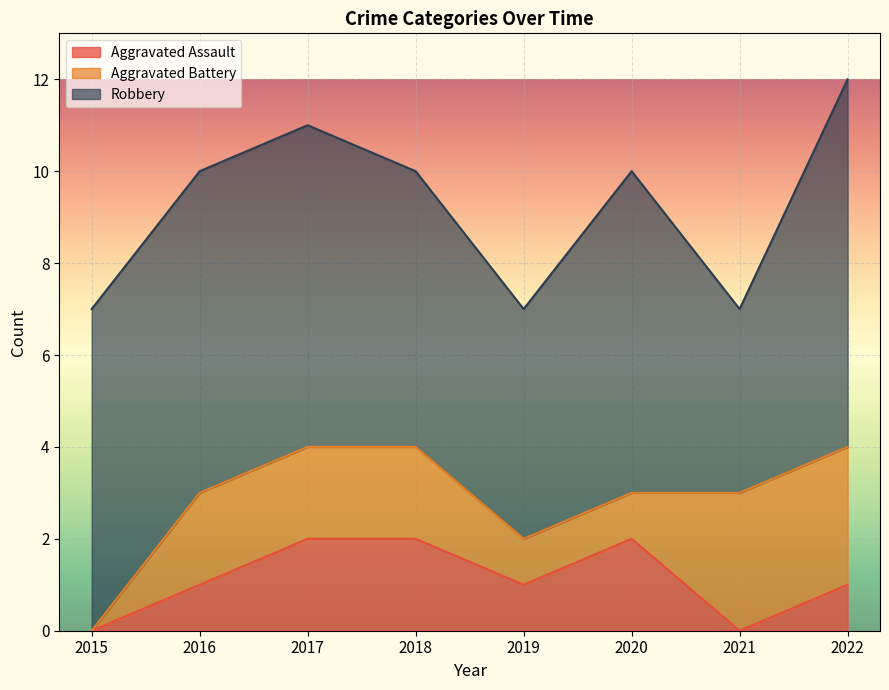

What is the minimum value for Robbery?

4